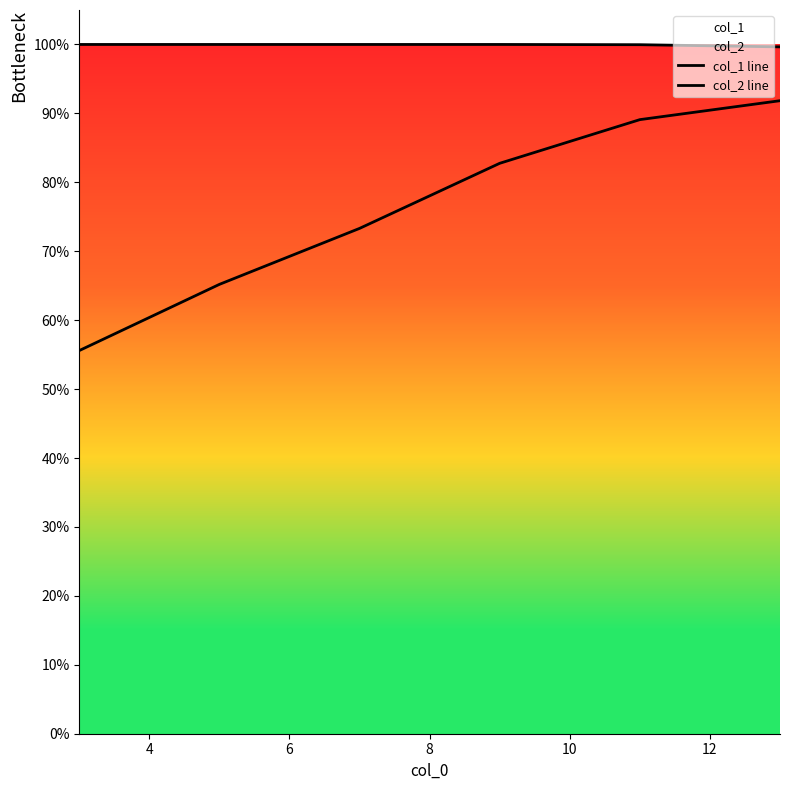

What is the average value of the col_2 line series?

1.0